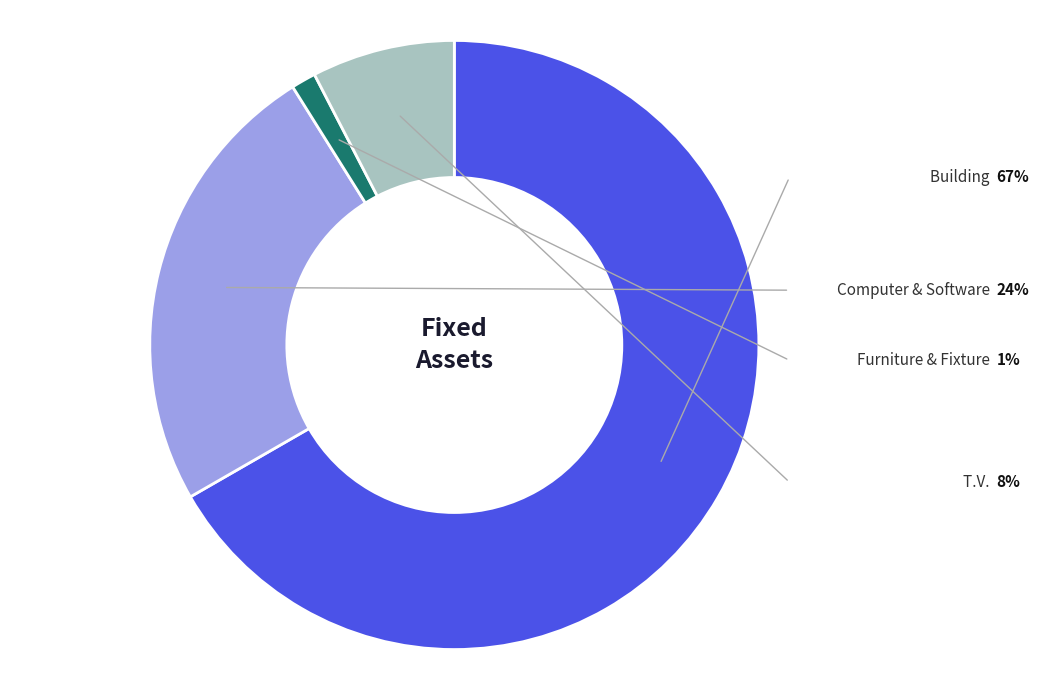

Is there a majority slice in this chart?

Yes